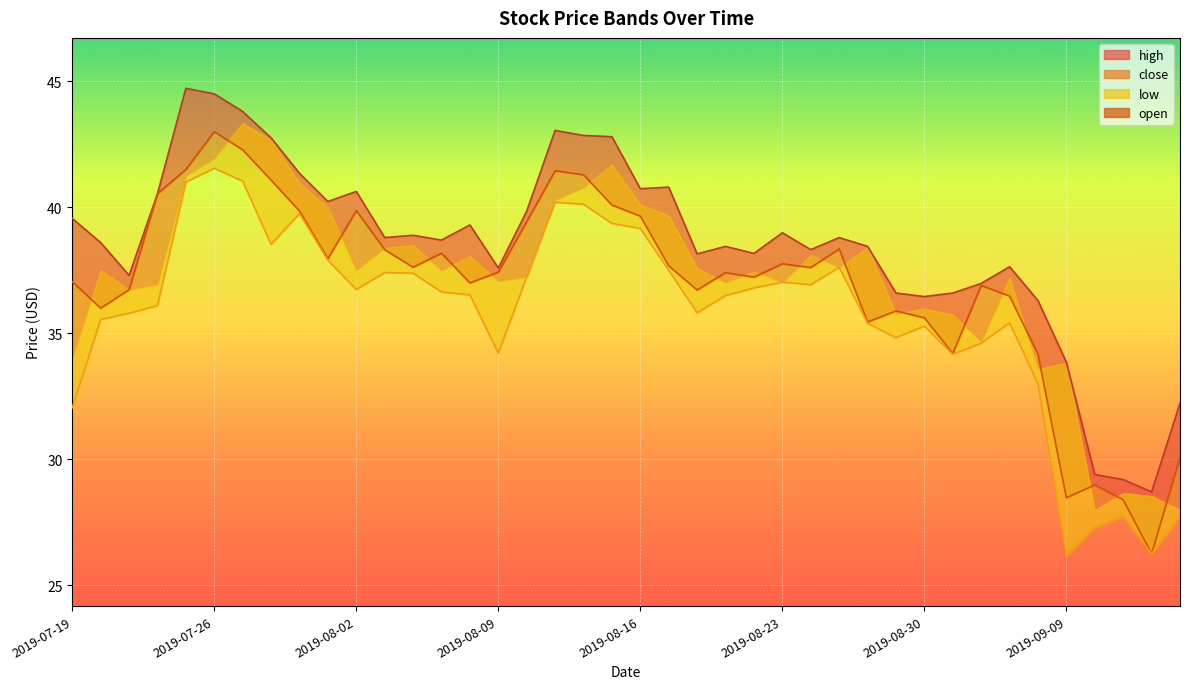

What is the greatest value displayed?

43.0